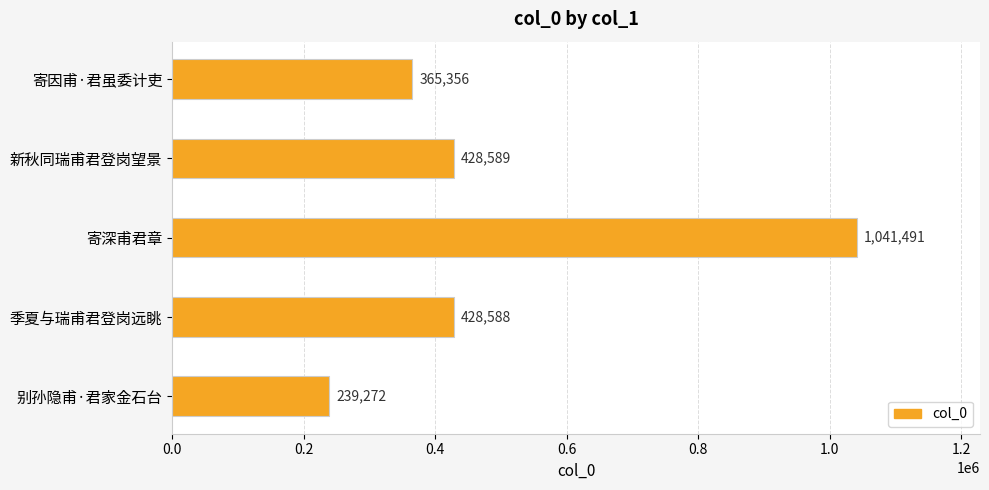

Which label corresponds to the smallest value in the chart?

别孙隐甫·君家金石台